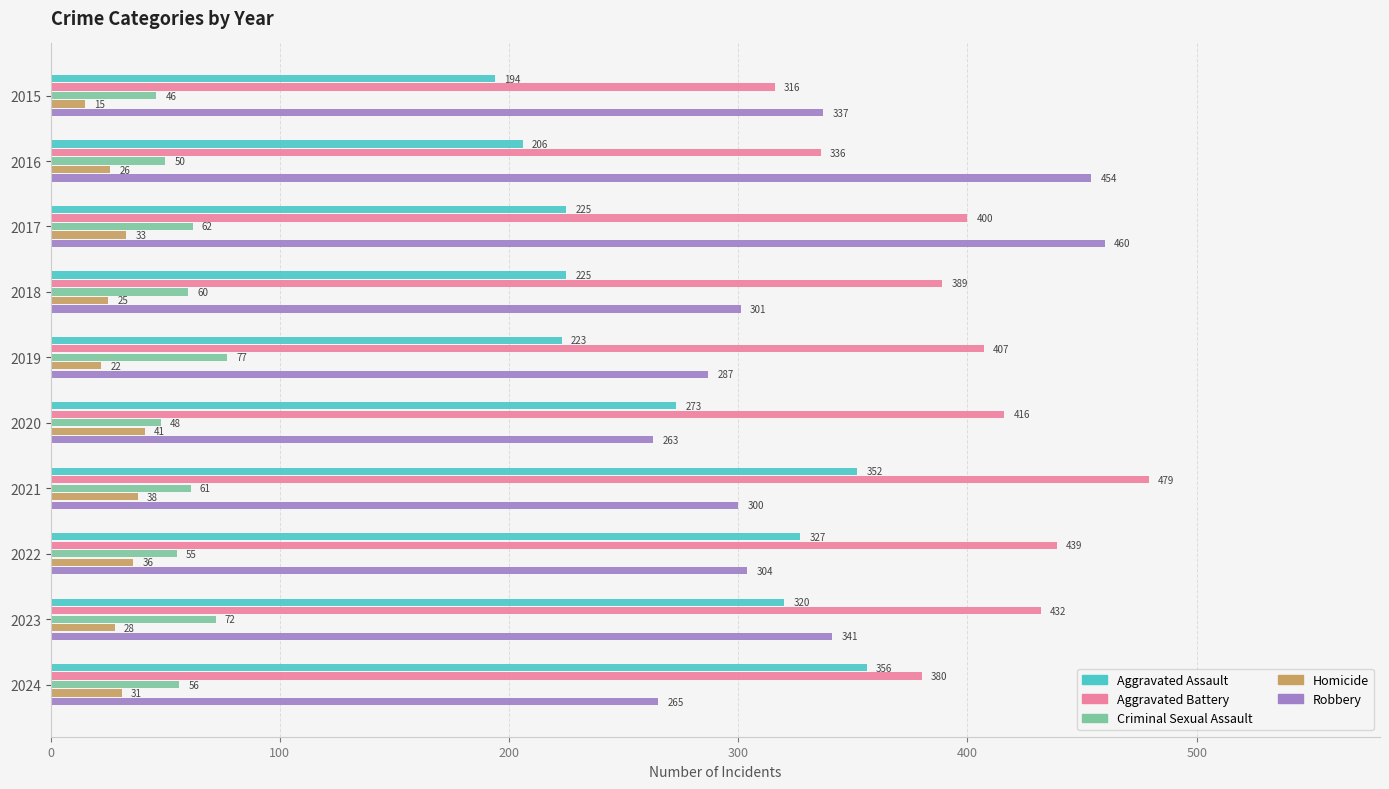

The value of Criminal Sexual Assault at 2023 is 98. True or false?

False